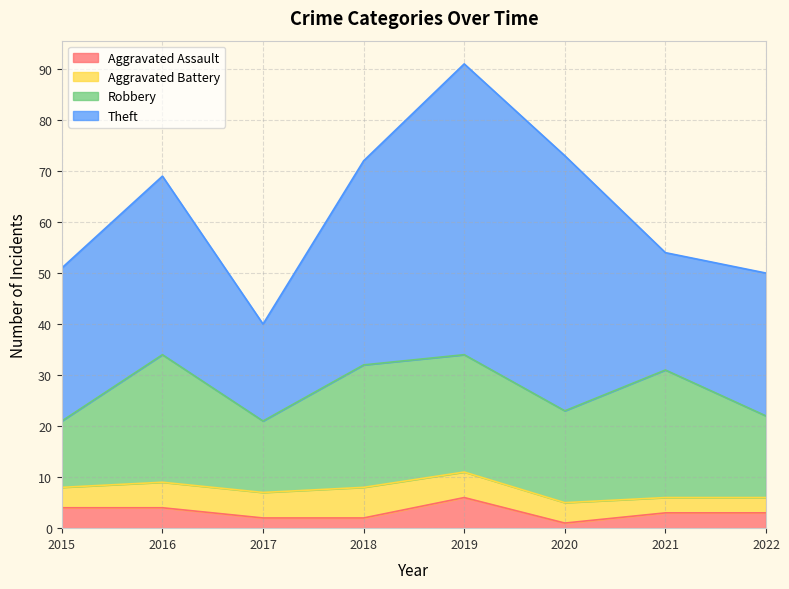

What is the minimum value shown in the chart?

1